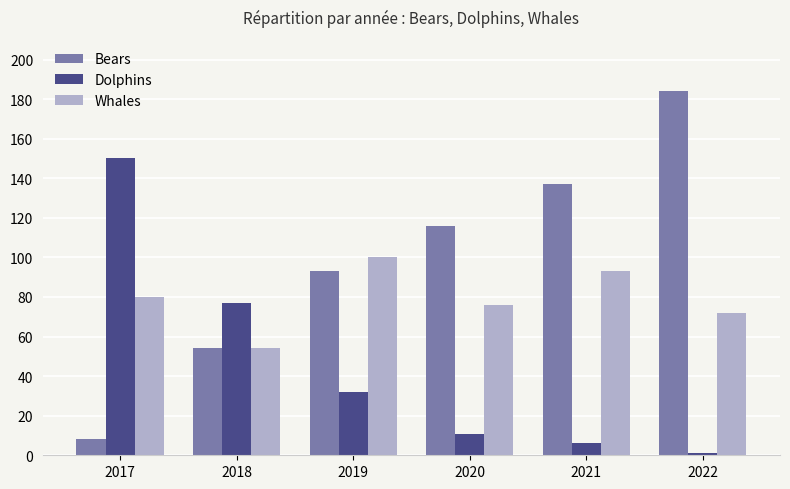

Read the Dolphins value at 2017, to the nearest 5.

150